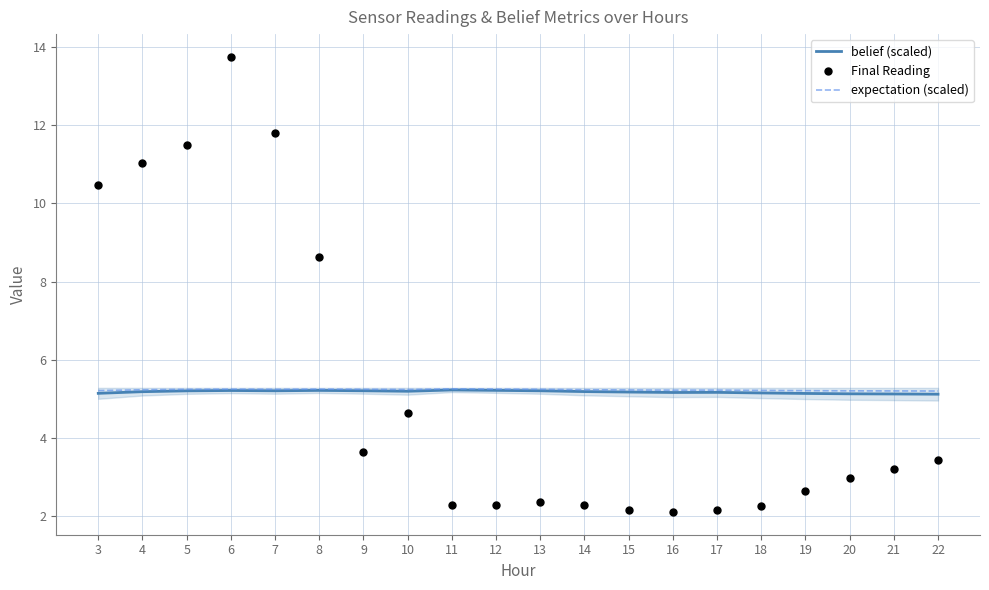

Which series has the largest total across all categories?

Final Reading